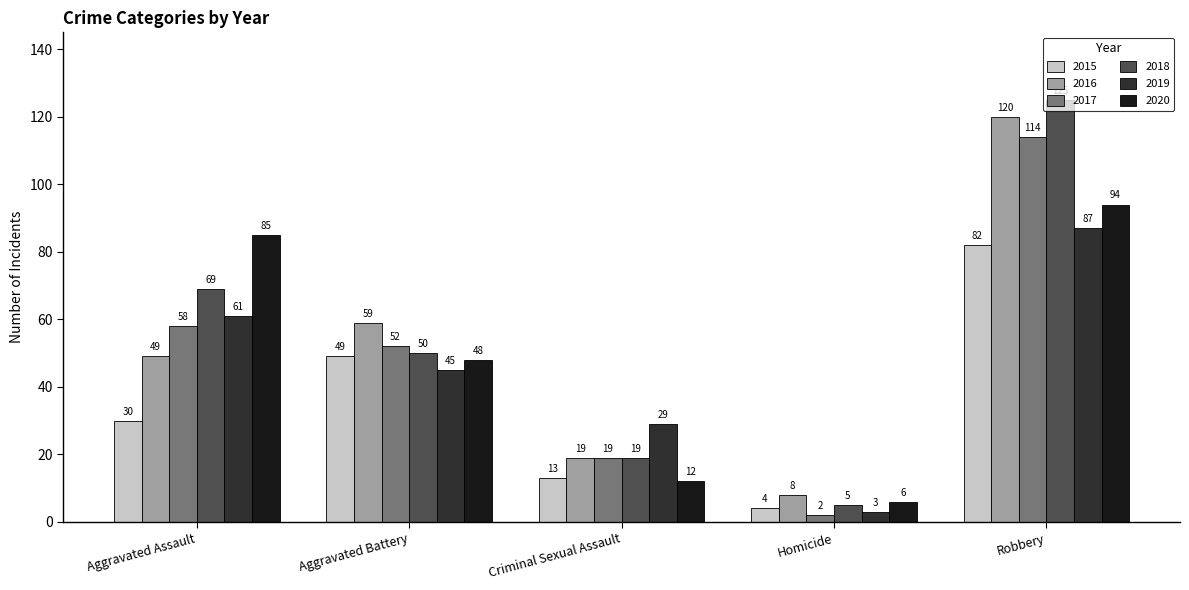

The 2020 series shows 151 at Aggravated Assault. True or false?

False